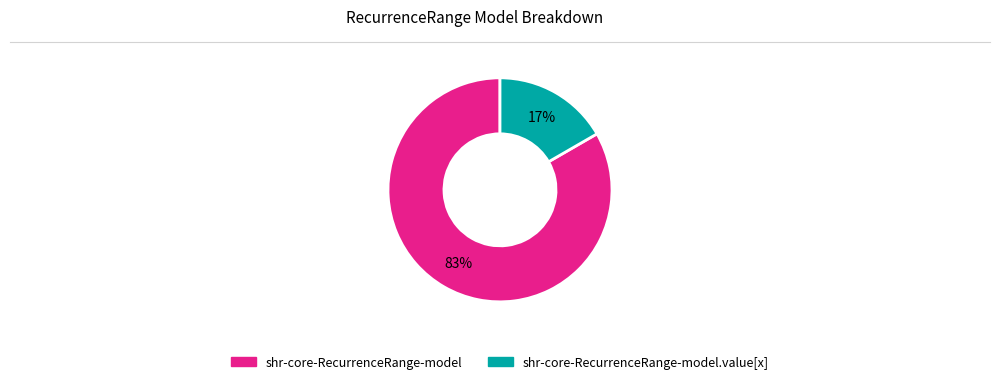

To the nearest percent, what is the average slice percentage?

50%